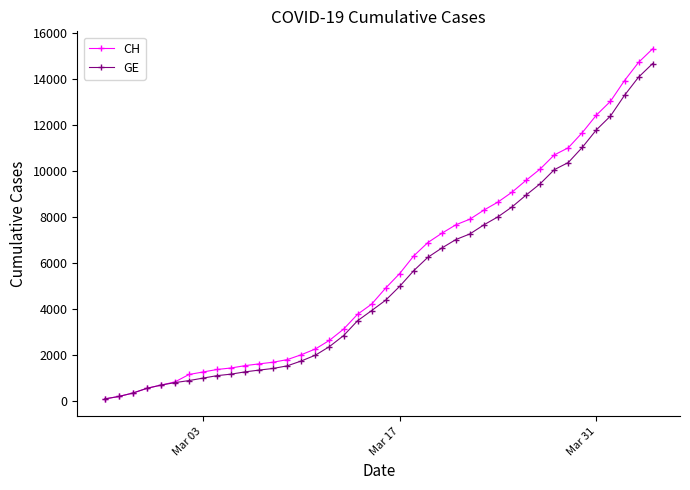

What is the highest value of the CH series?

15304